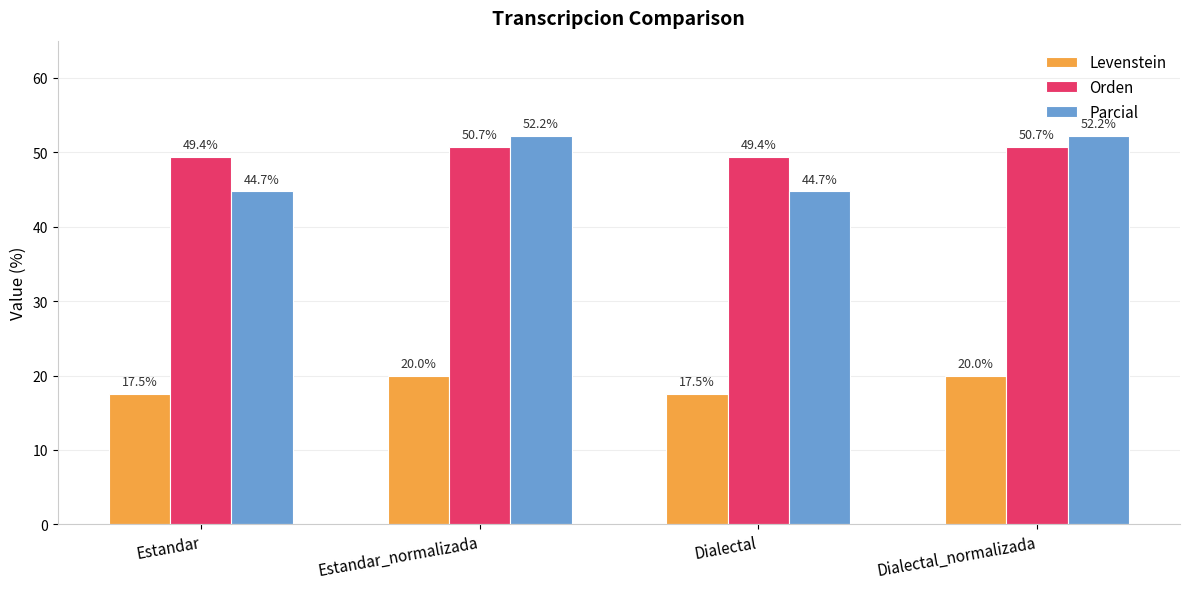

Does the chart contain stacked bars?

No